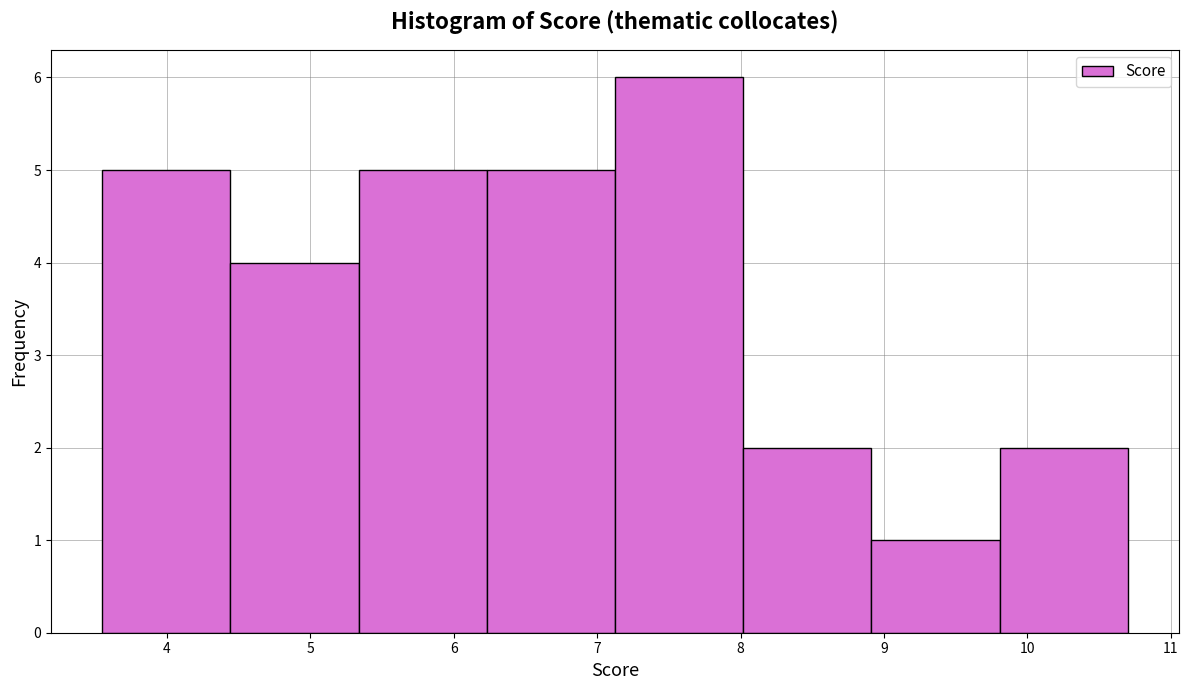

Reading left to right, transcribe this chart: for each bar, give the range it covers on the x-axis and its height. Neither the bar edges nor the heights are printed on the chart, so give them approximately, as read against the axes.

3.6 to 4.4: 5
4.4 to 5.3: 4
5.3 to 6.2: 5
6.2 to 7.1: 5
7.1 to 8.0: 6
8.0 to 8.9: 2
8.9 to 9.8: 1
9.8 to 10.7: 2